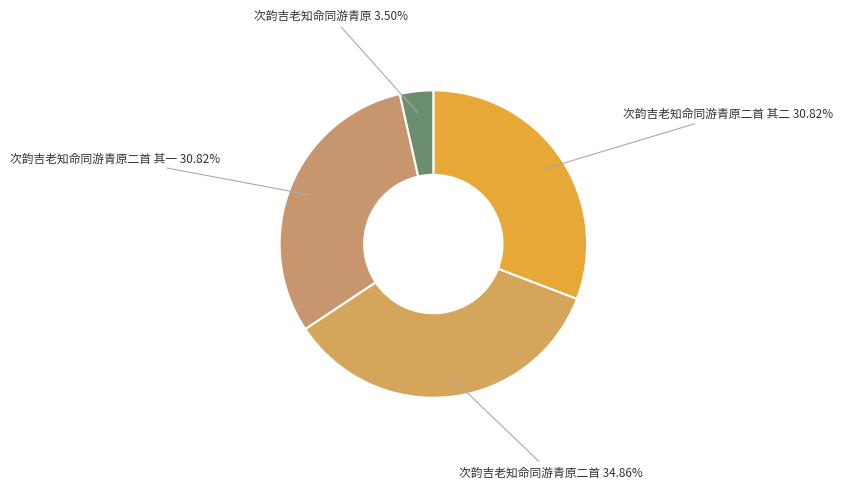

Does any single category account for the majority?

No